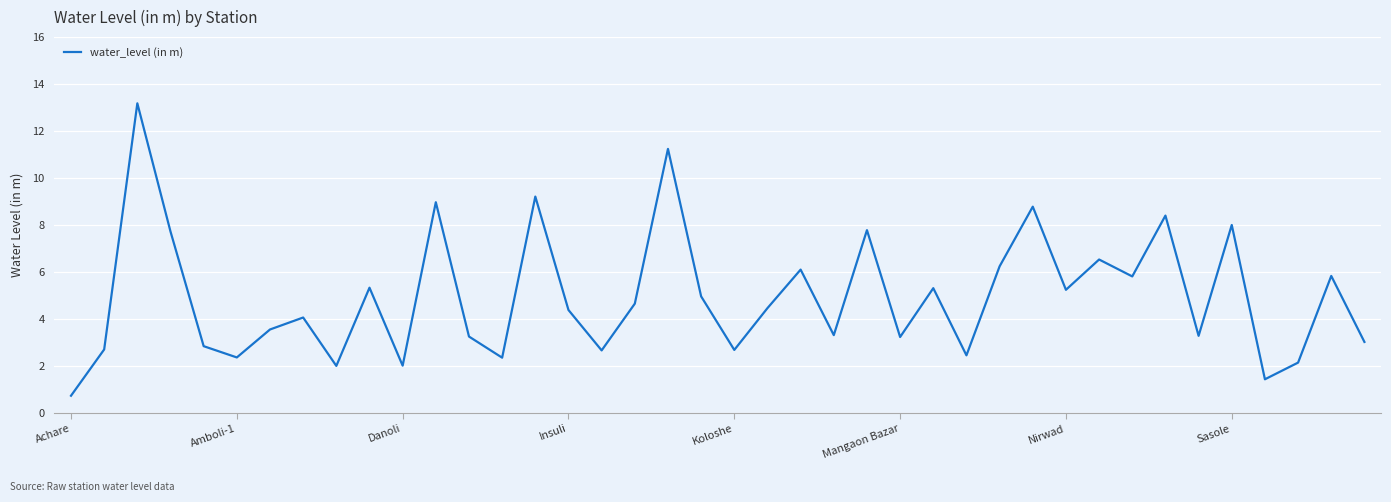

What is the minimum value shown in the chart?

0.7